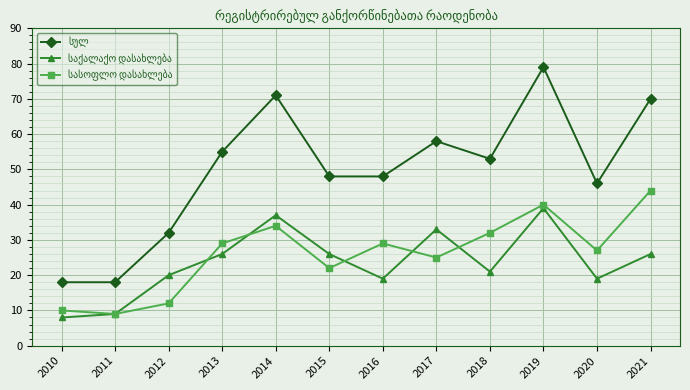

What is the maximum value shown in the chart?

79